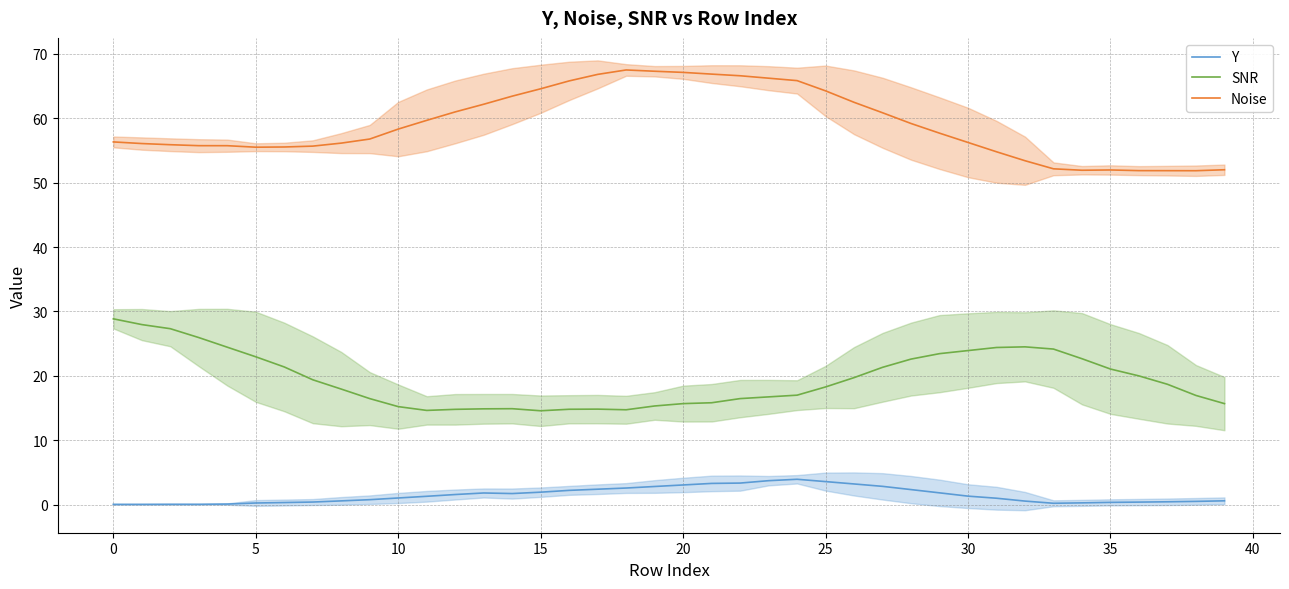

True or false: Noise and Y intersect in this chart.

False